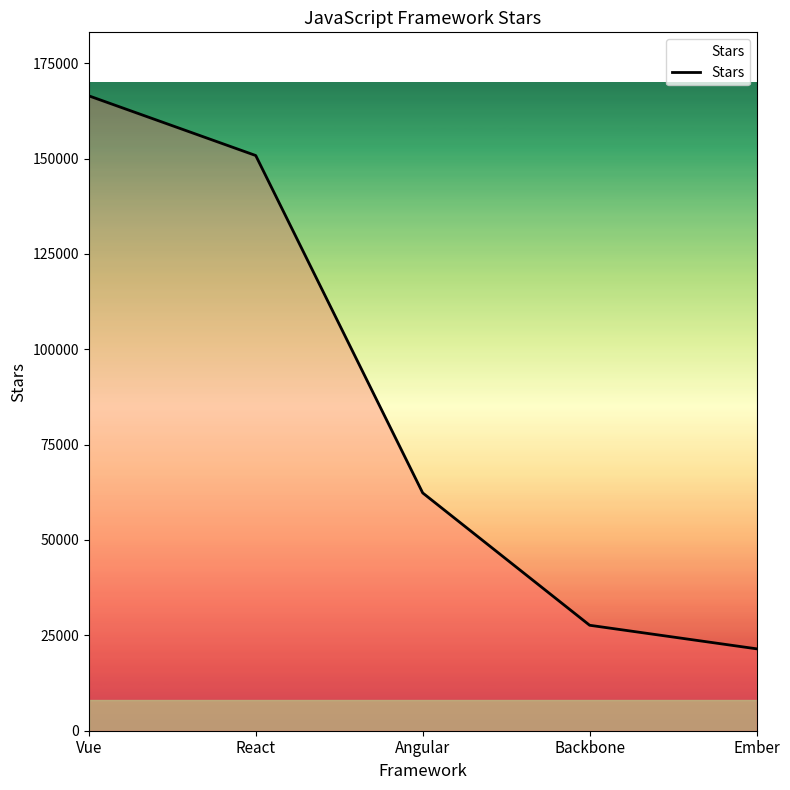

Reading left to right, what are all the values shown in this chart?

166443	150793	62342	27647	21471